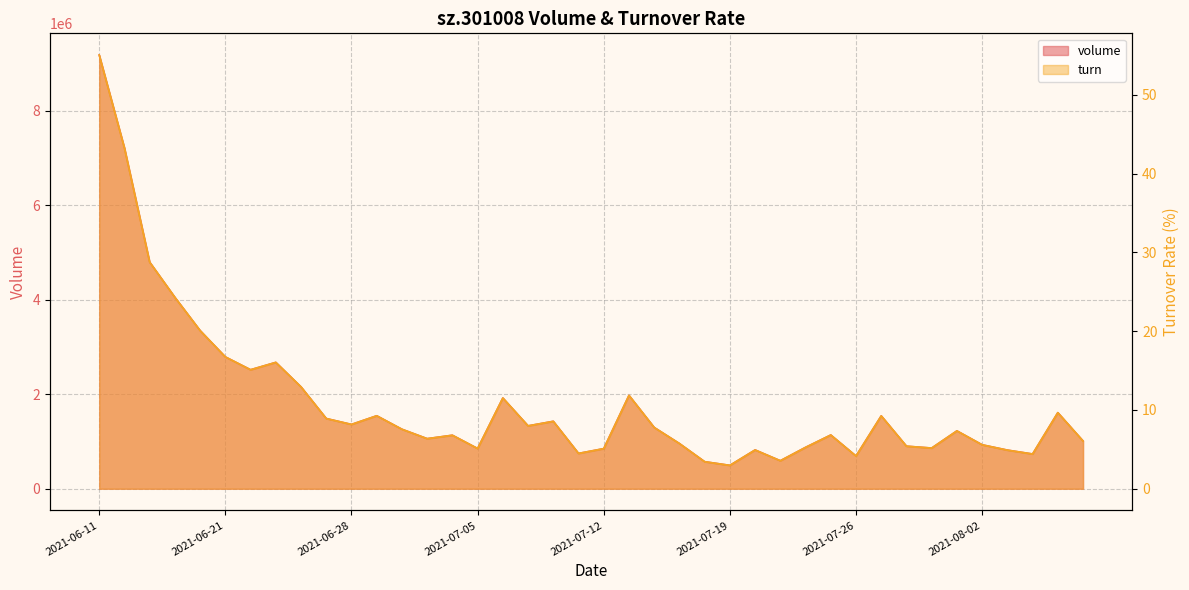

What is the lowest value of the volume series?

495037.0